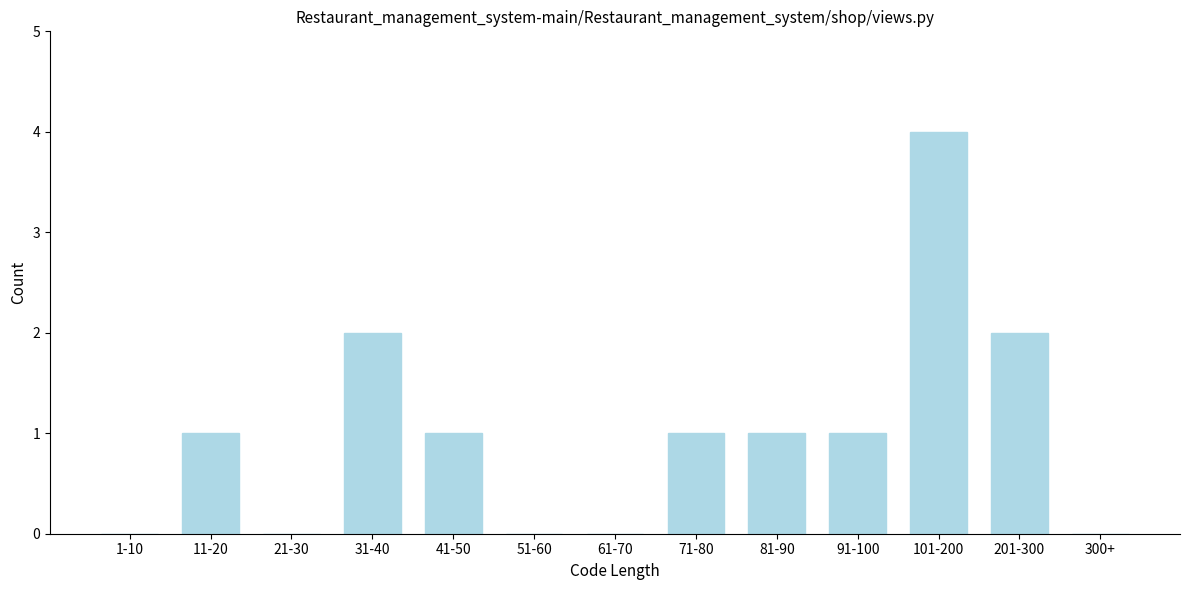

Reading left to right, transcribe all the data shown in this chart.

1-10=0	11-20=1	21-30=0	31-40=2	41-50=1	51-60=0	61-70=0	71-80=1	81-90=1	91-100=1	101-200=4	201-300=2	300+=0